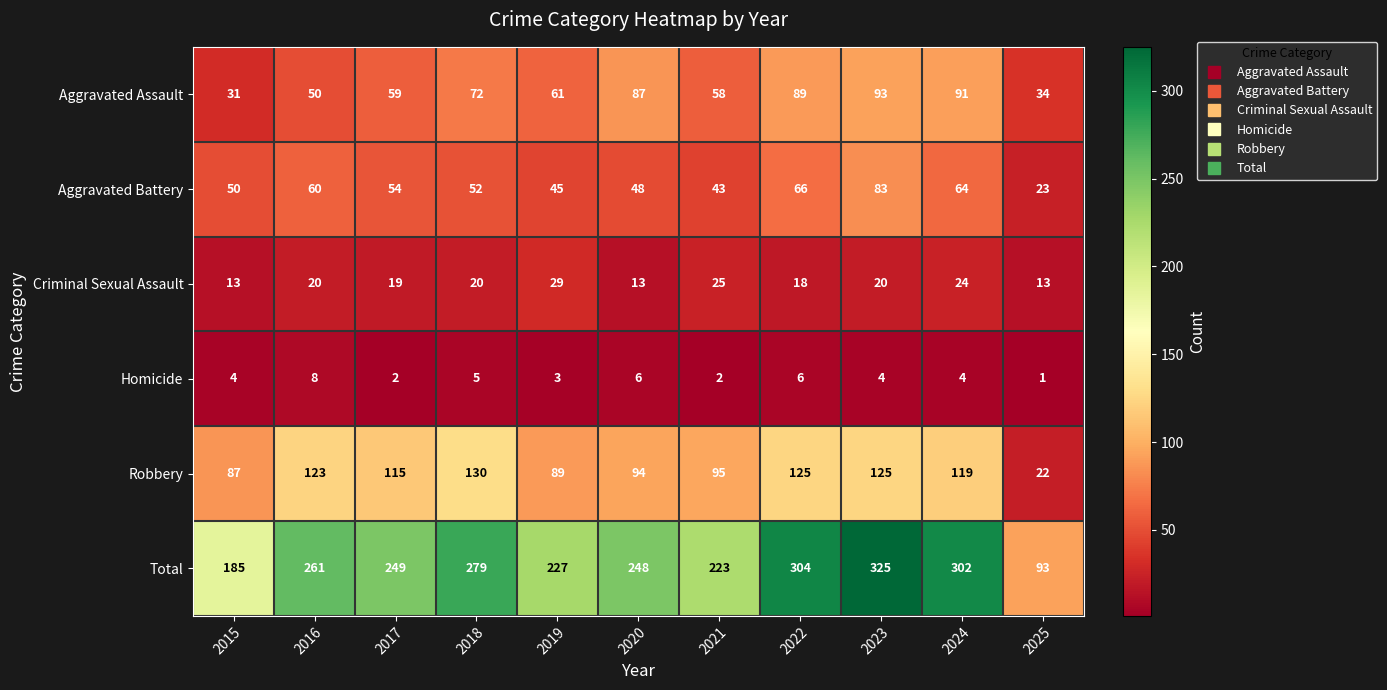

True or false: Aggravated Assault has a value of 28 at 2017.

False